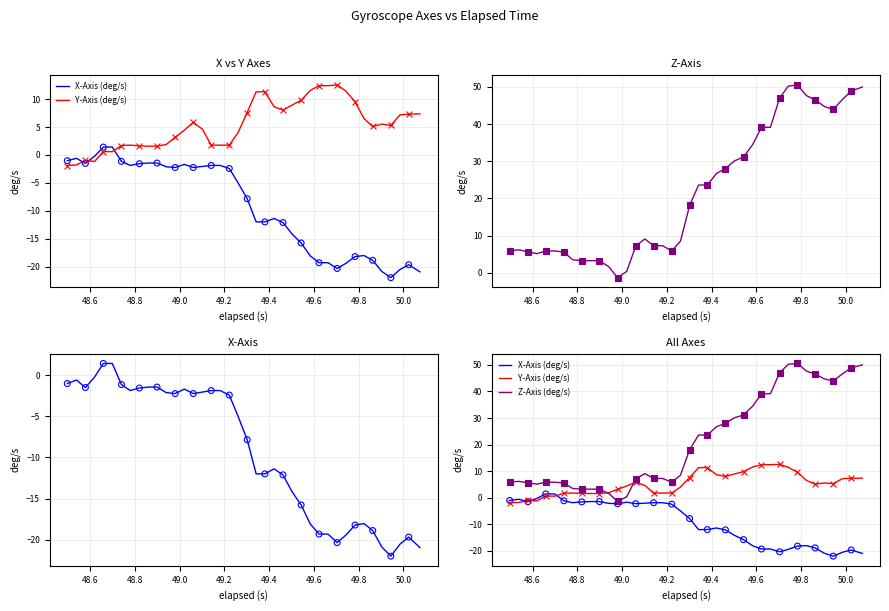

Which series has the widest spread of Y values?

Z-Axis (deg/s)